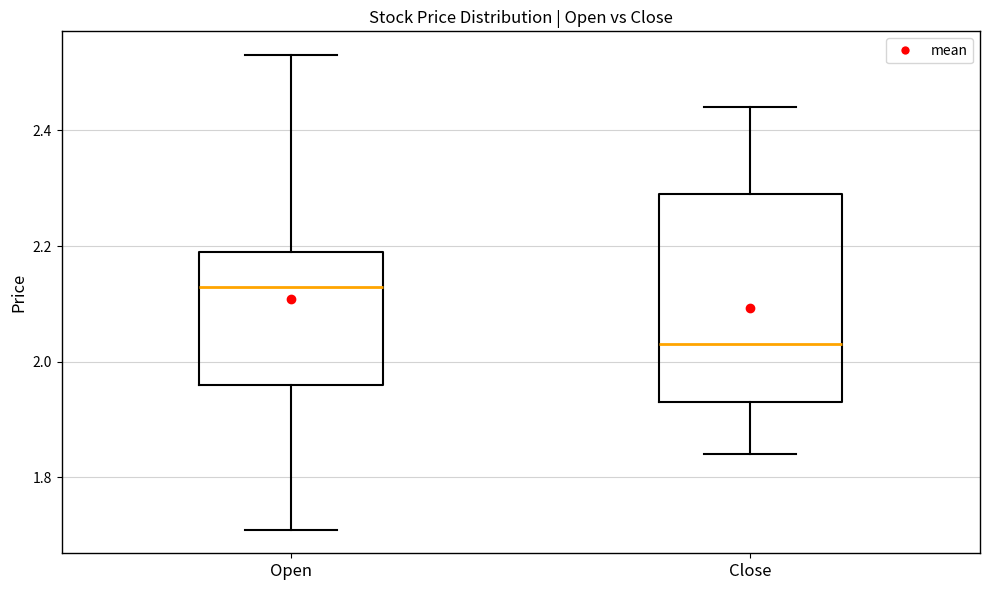

Where does the median line of the box for Close sit on the y-axis? The values are not printed on the chart, so give them approximately, as read against the axis.

2.04